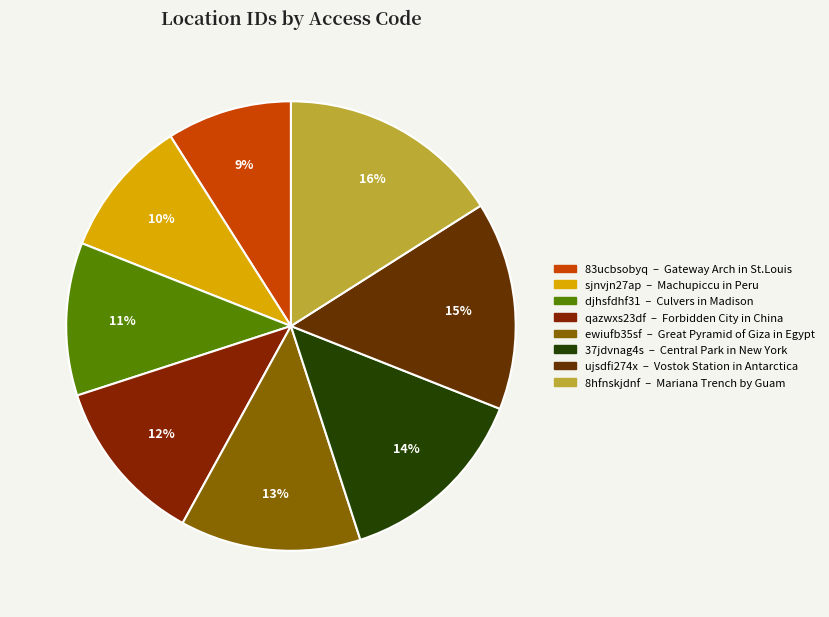

True or false: 83ucbsobyq accounts for 18% of the total.

False